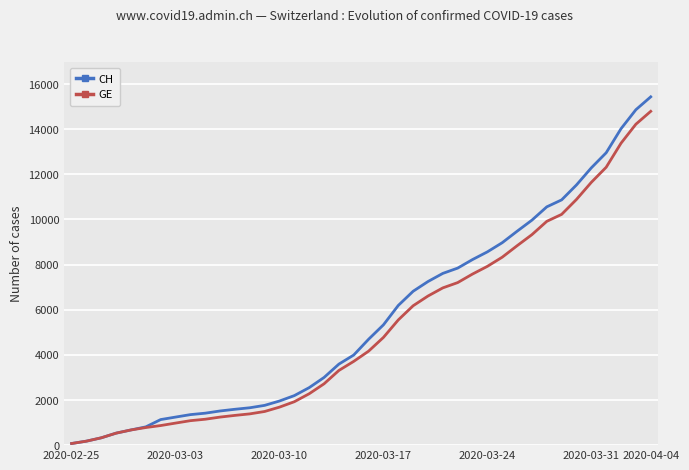

Which series has the widest spread of values?

CH